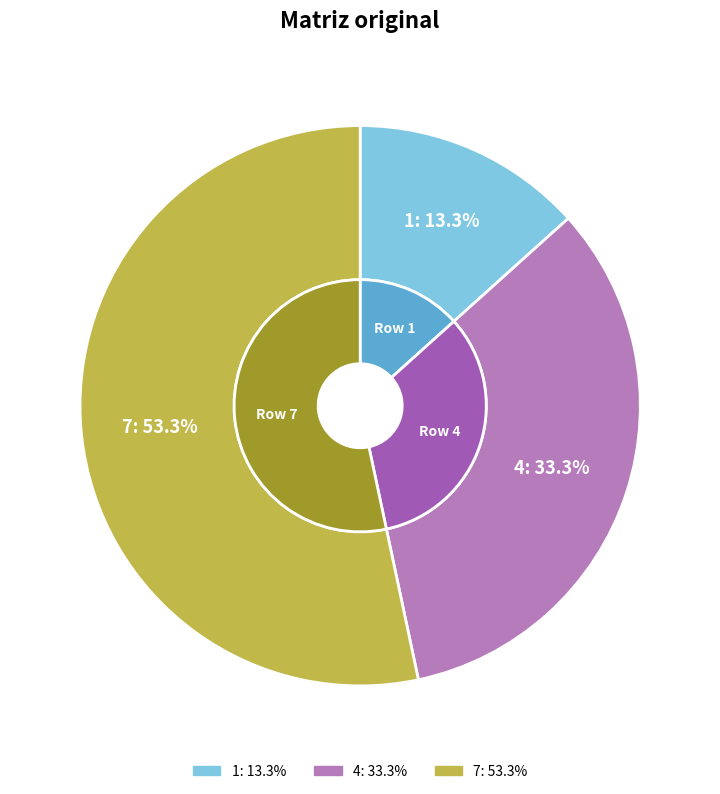

To the nearest percent, what portion does 1 represent?

13%